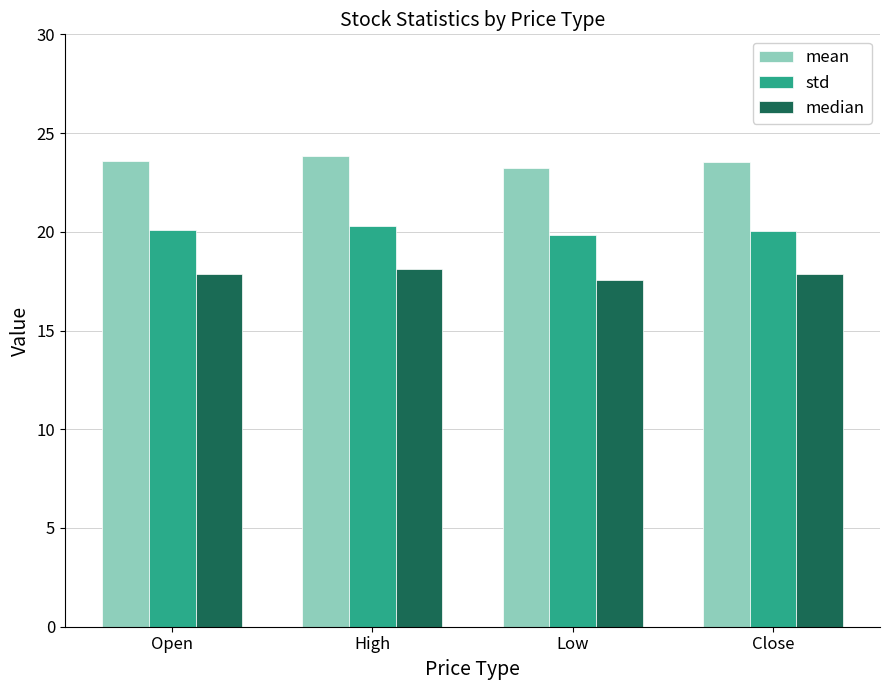

At how many categories does at least one series exceed 19?

4